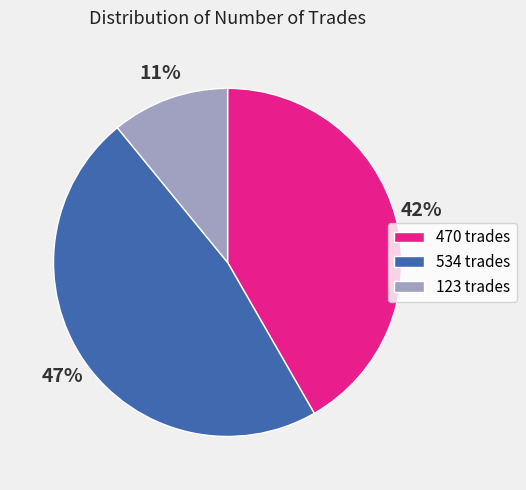

Is there any slice that represents more than half of the pie?

No